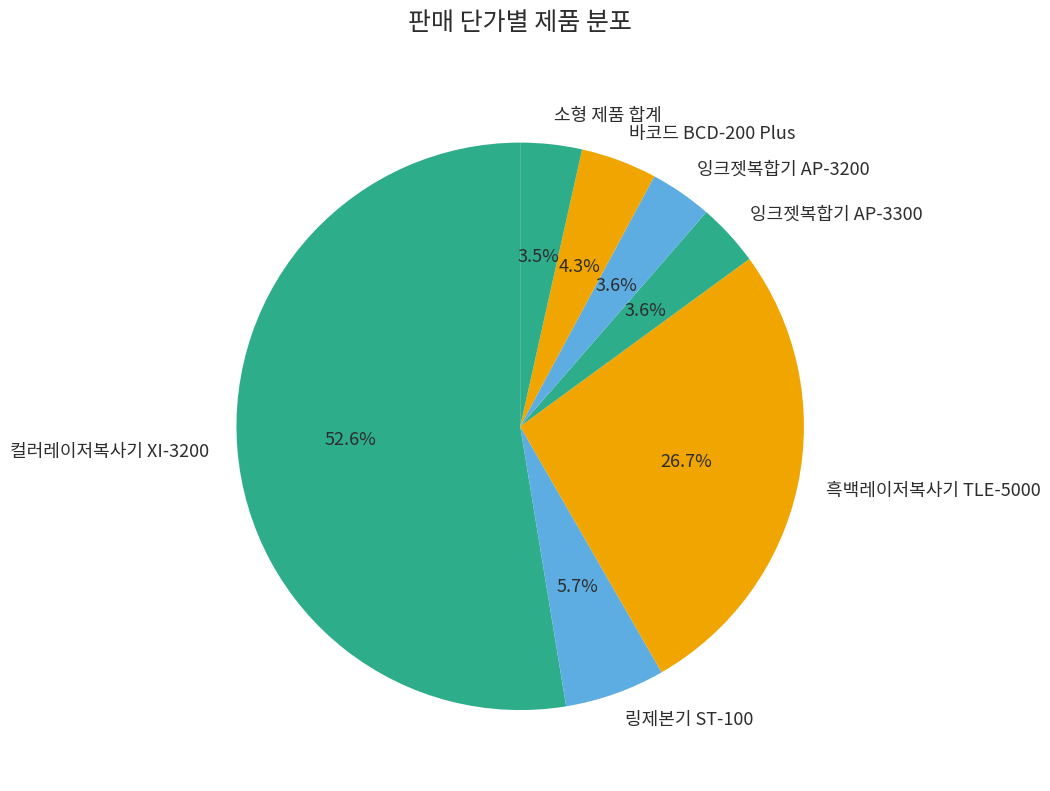

How many segments does this pie chart have?

7